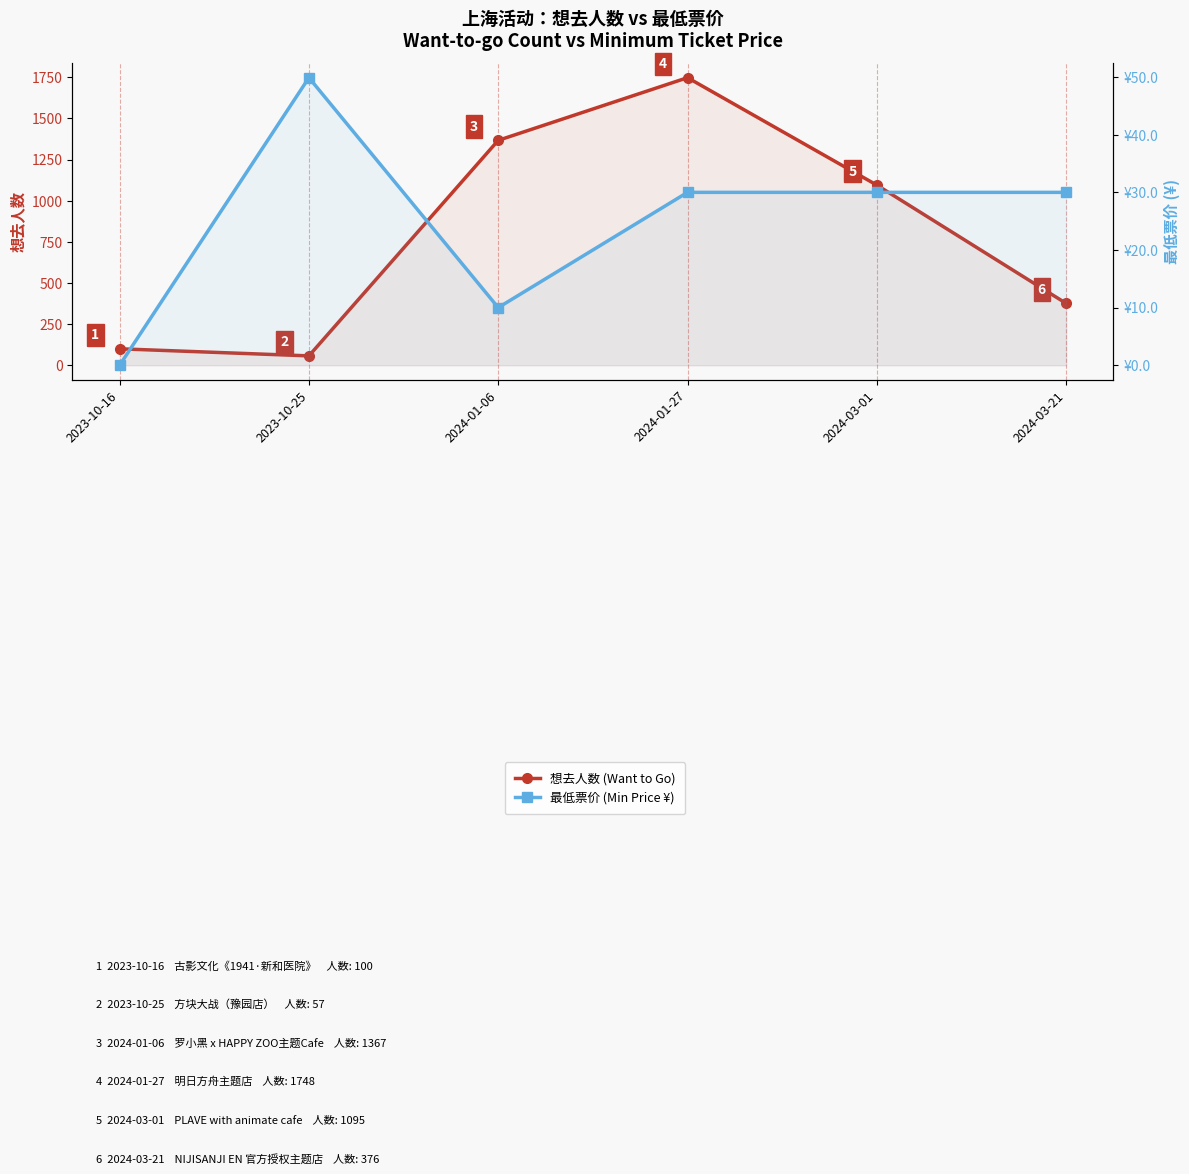

How many values in the 最低票价 (Min Price ¥) series exceed 30?

1